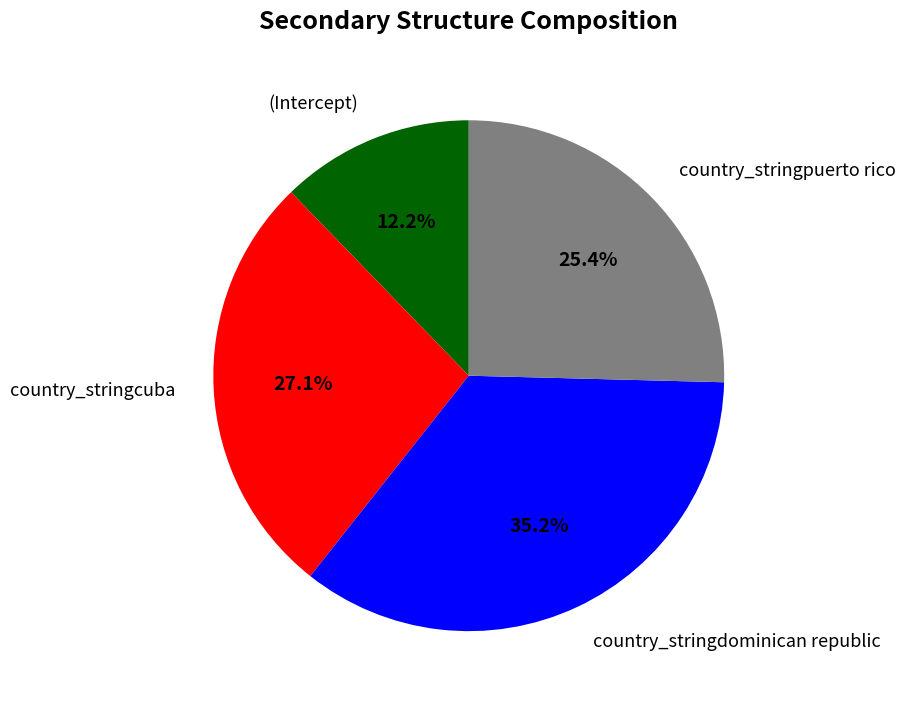

Is there any slice that represents more than half of the pie?

No